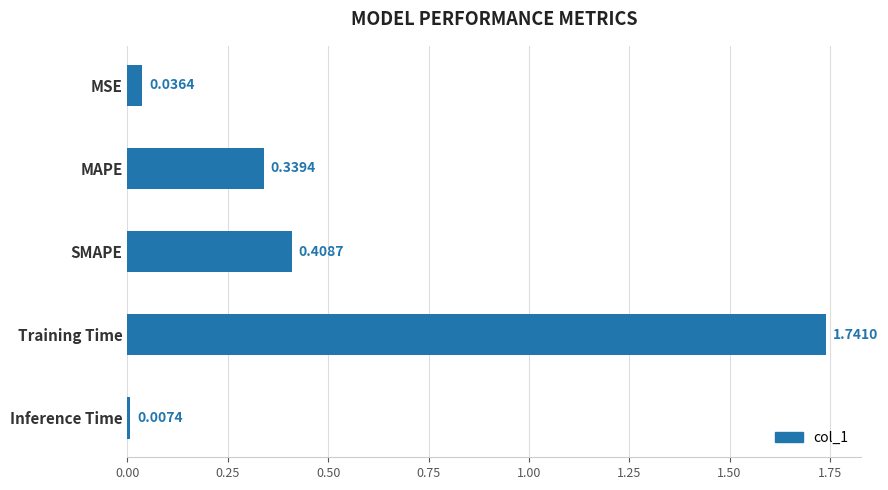

How many series are shown in this chart?

1